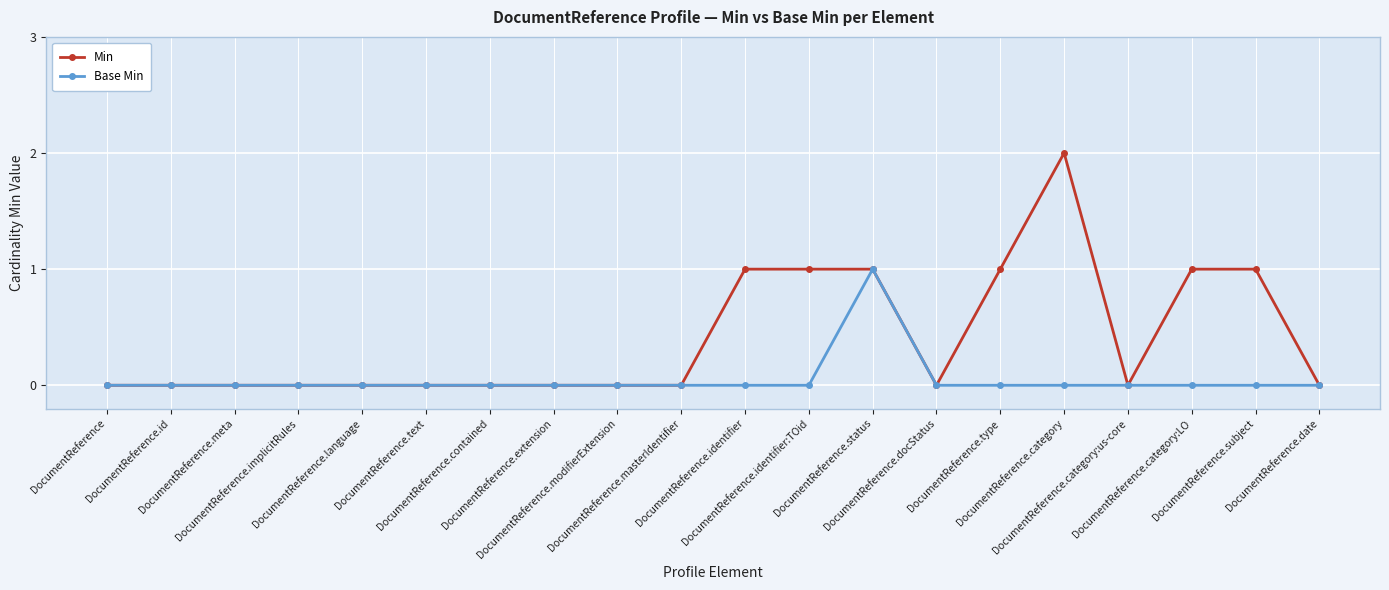

Reading left to right, transcribe all the data shown in this chart.

Min: 0	0	0	0	0	0	0	0	0	0	1	1	1	0	1	2	0	1	1	0
Base Min: 0	0	0	0	0	0	0	0	0	0	0	0	1	0	0	0	0	0	0	0